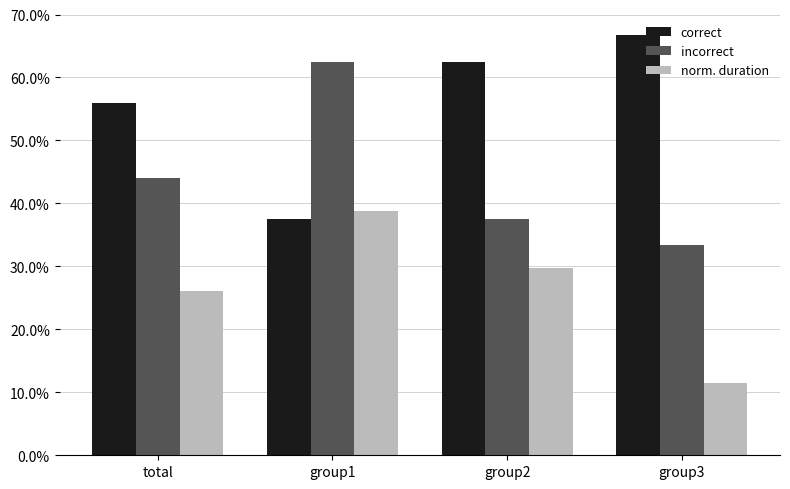

At which label is incorrect closest to 0?

group3